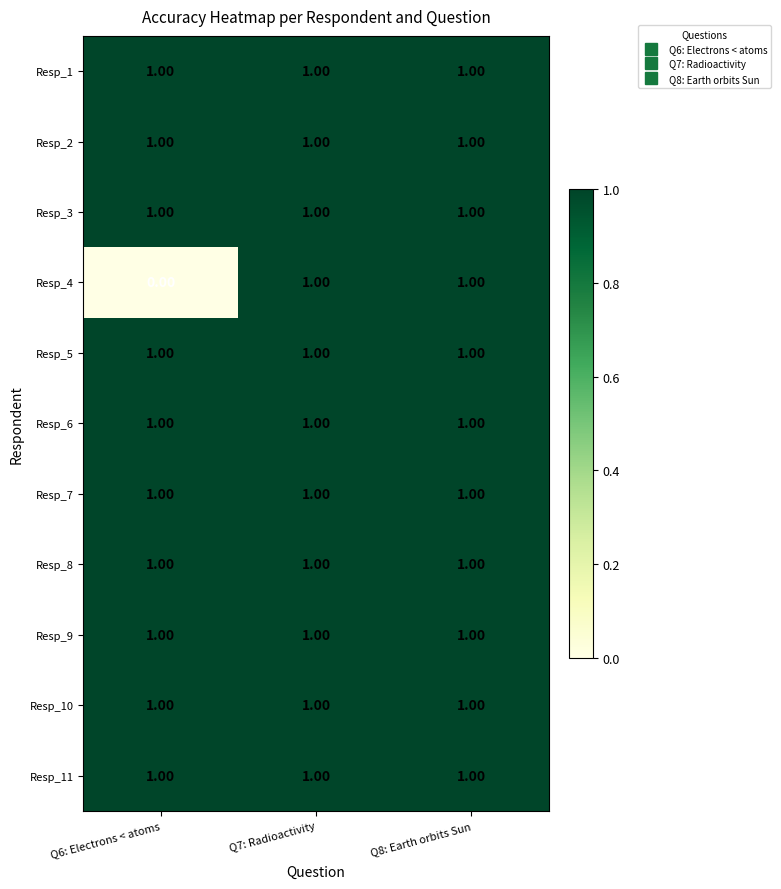

At which category does the chart reach its minimum across all series?

Q6: Electrons < atoms